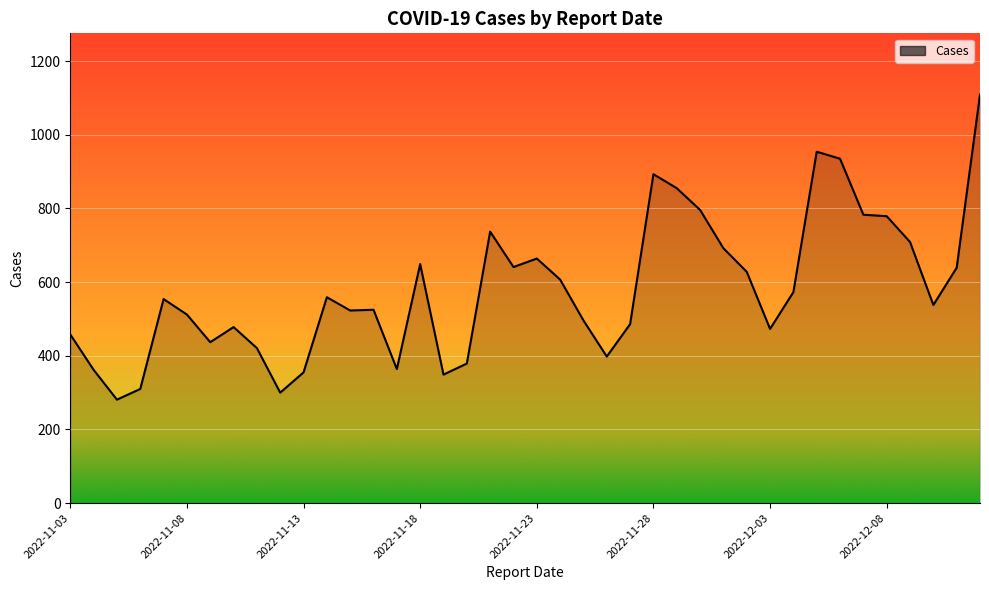

What is the difference between the maximum and minimum values?

828